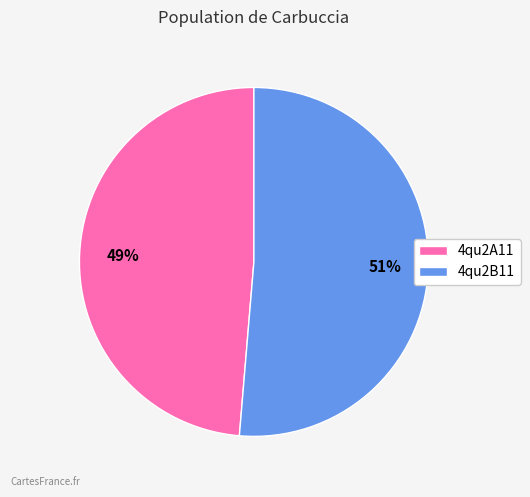

Is it true that 4qu2A11 is 49% of the pie?

True